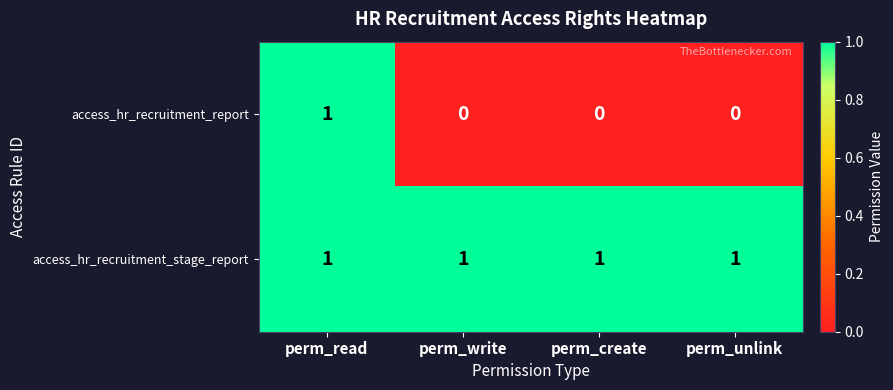

Count the number of categories in the chart.

4